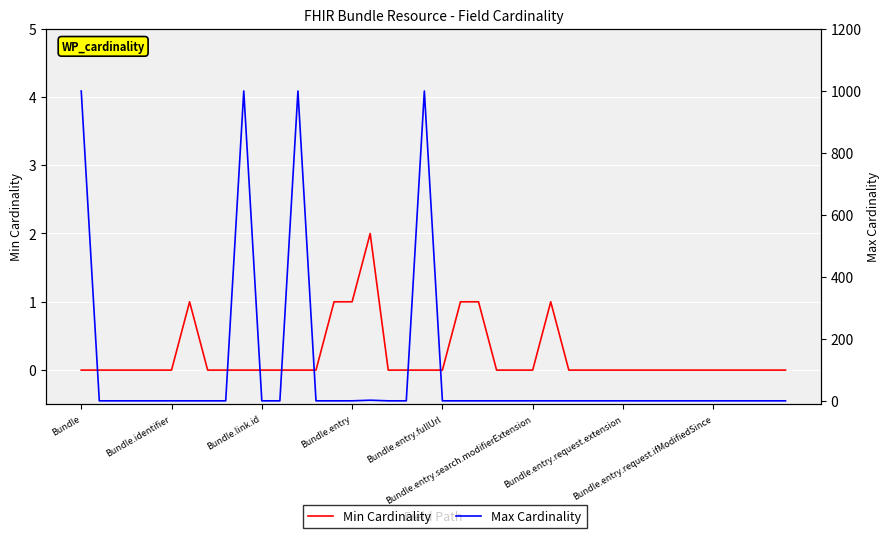

The Max Cardinality series shows 0 at Bundle.entry. True or false?

False